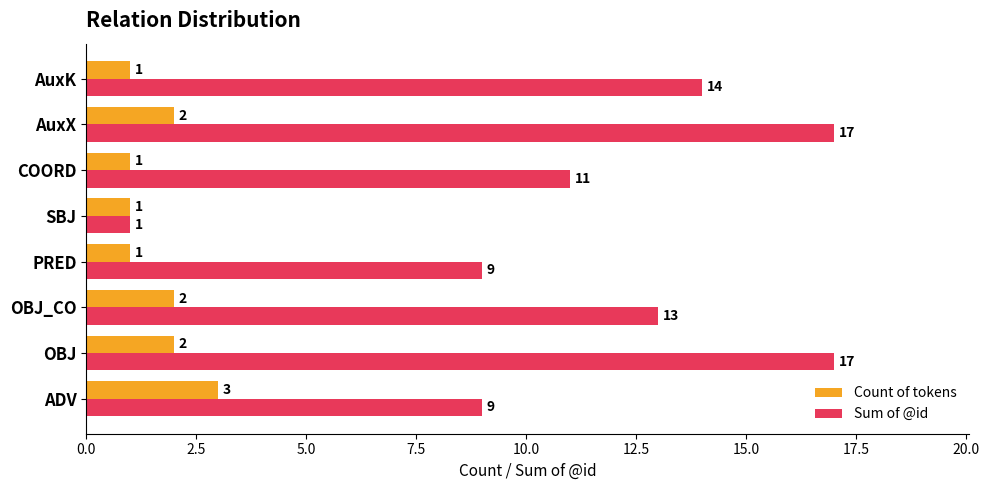

The Count of tokens series shows 0 at PRED. True or false?

False